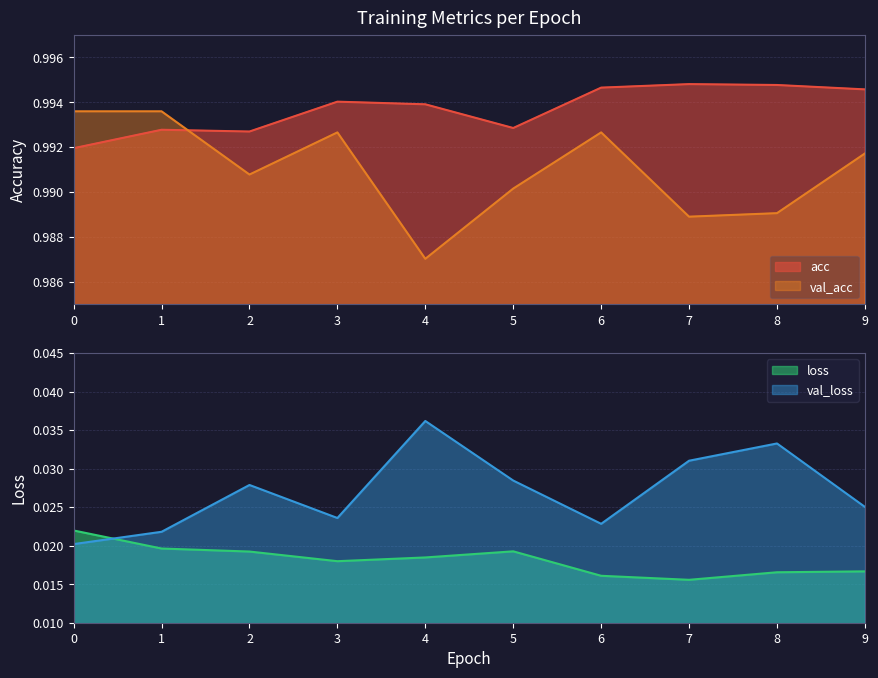

Reading left to right, transcribe all the data shown in this chart.

acc: 0=1.0	1=1.0	2=1.0	3=1.0	4=1.0	5=1.0	6=1.0	7=1.0	8=1.0	9=1.0
val_acc: 0=1.0	1=1.0	2=1.0	3=1.0	4=1.0	5=1.0	6=1.0	7=1.0	8=1.0	9=1.0
loss: 0=0.0	1=0.0	2=0.0	3=0.0	4=0.0	5=0.0	6=0.0	7=0.0	8=0.0	9=0.0
val_loss: 0=0.0	1=0.0	2=0.0	3=0.0	4=0.0	5=0.0	6=0.0	7=0.0	8=0.0	9=0.0